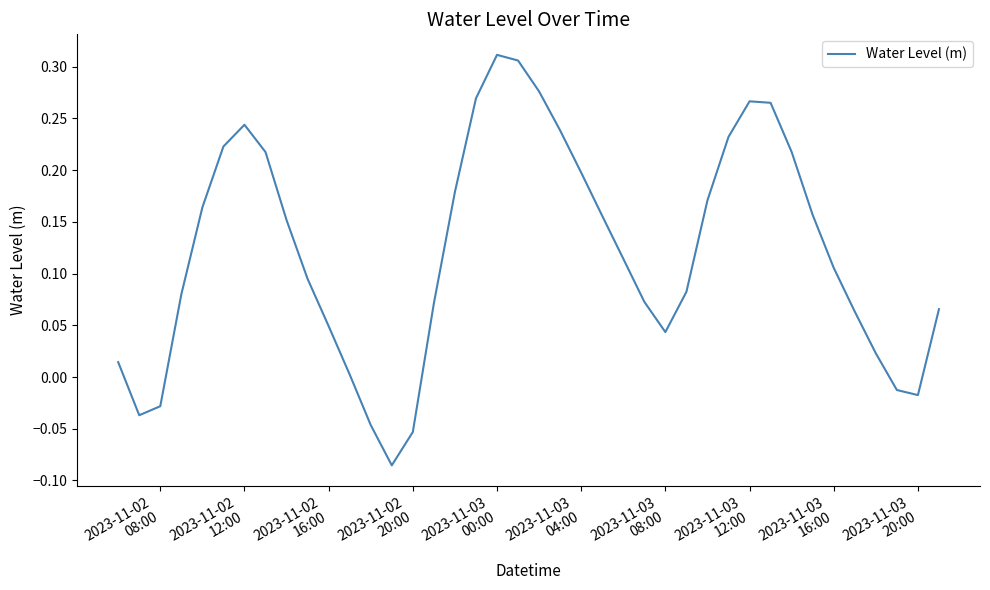

What is the difference between the maximum and minimum values?

0.4